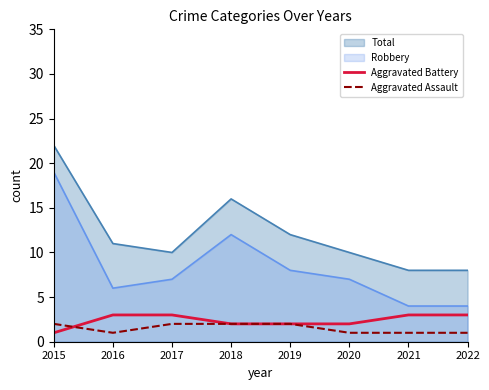

How many categories are shown in the chart?

8